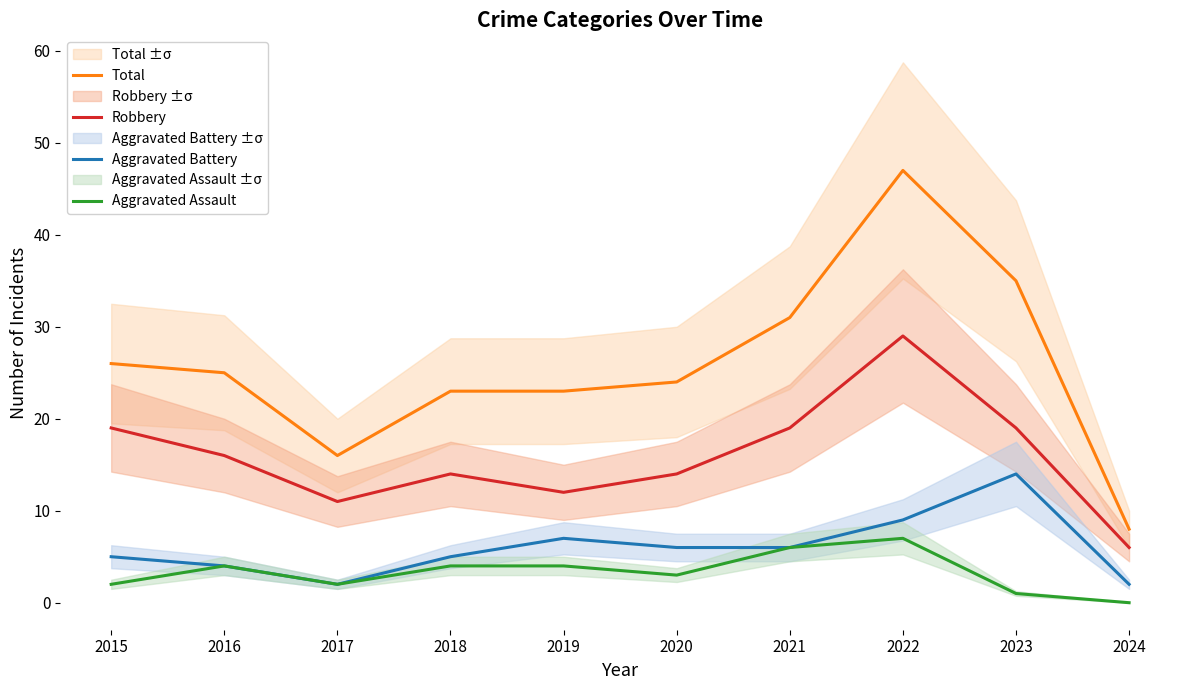

What is the difference between the highest and lowest values at 2021?

25